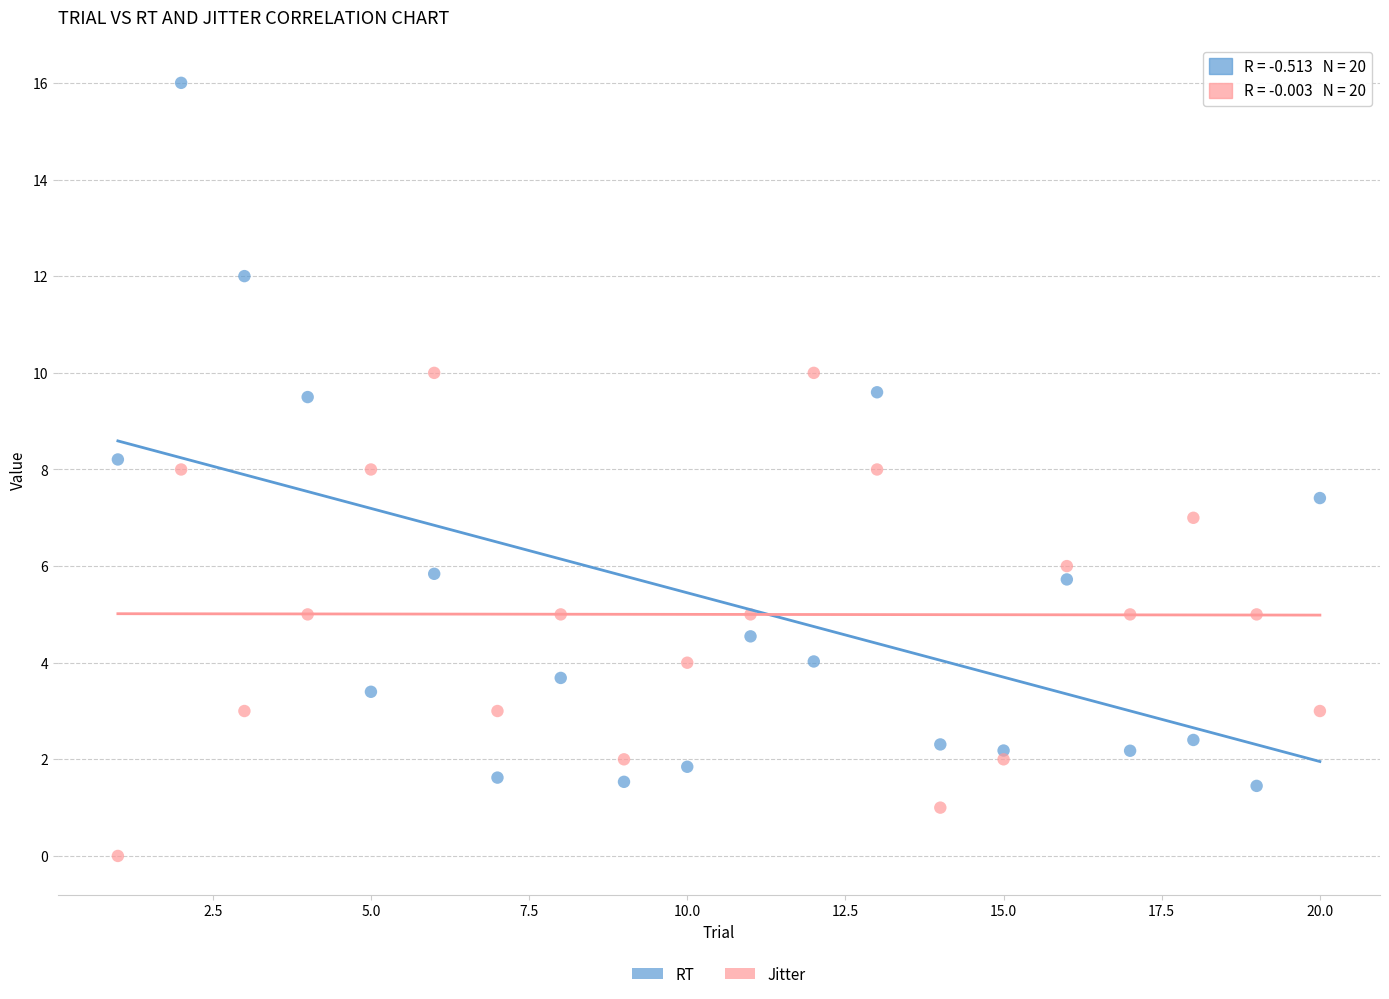

Which series contains the lowest Y value?

Jitter